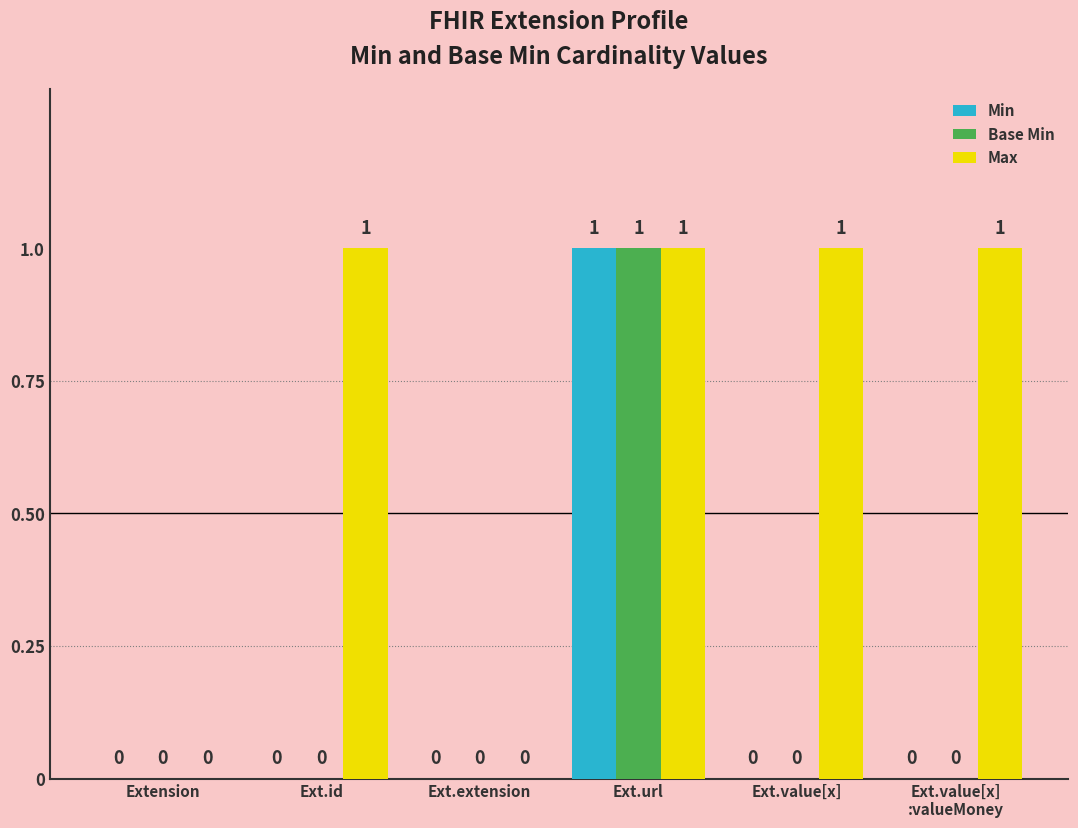

How many distinct data groups are displayed?

3